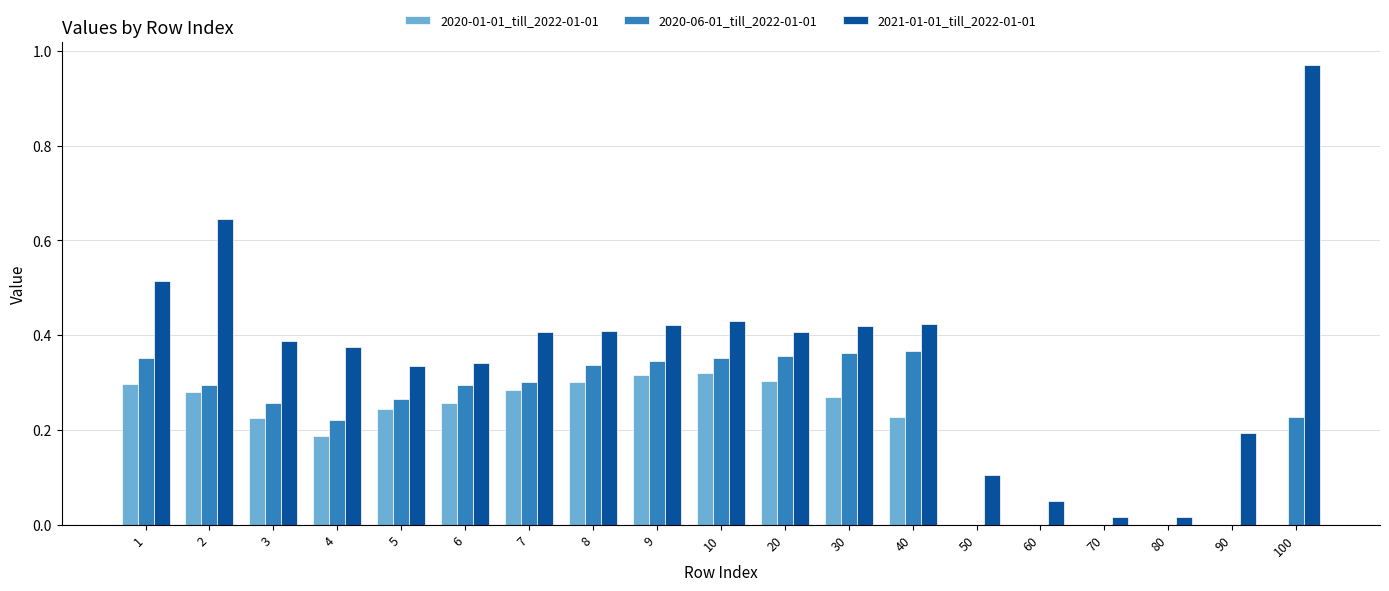

Which category has the highest value across all series?

100